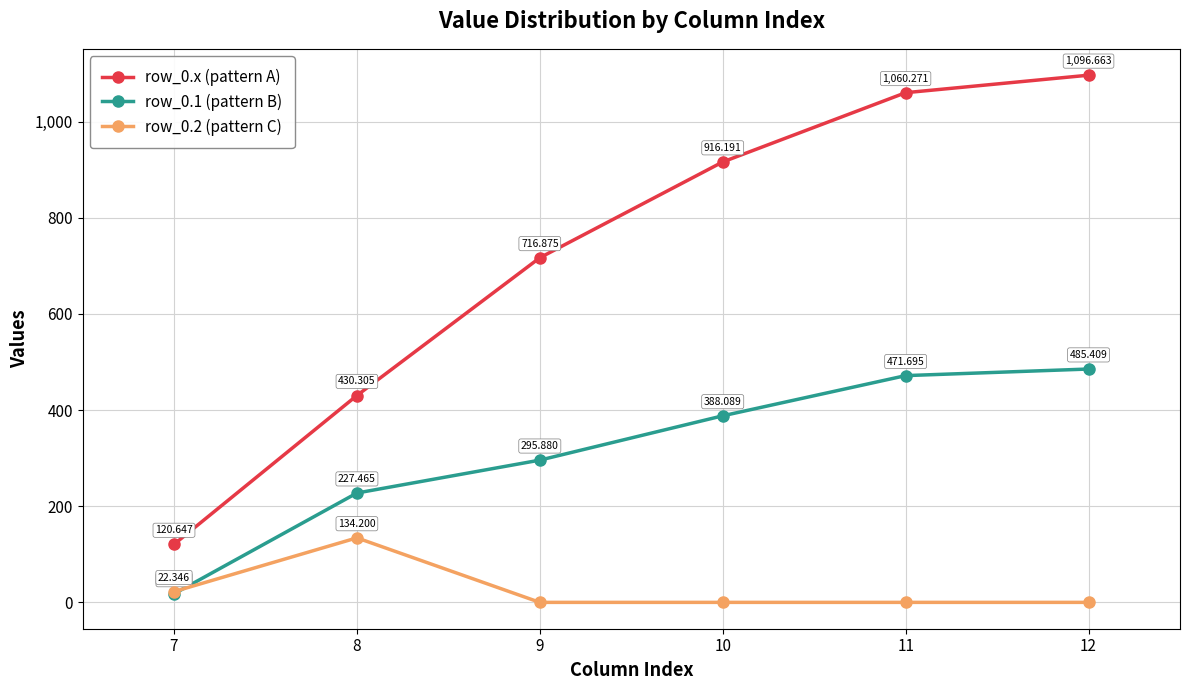

What is the value of the row_0.1 (pattern B) point at the 4th from the left?

388.1